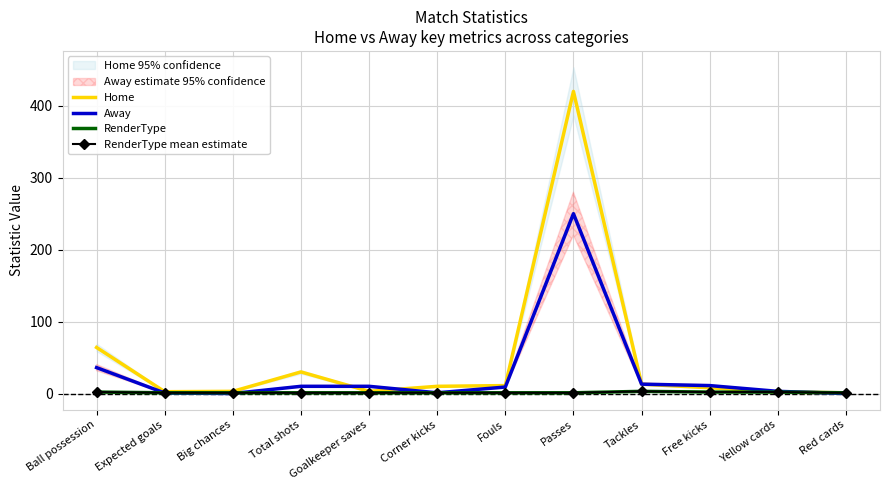

Is the value of RenderType at Expected goals greater than the value of Home at Free kicks?

No